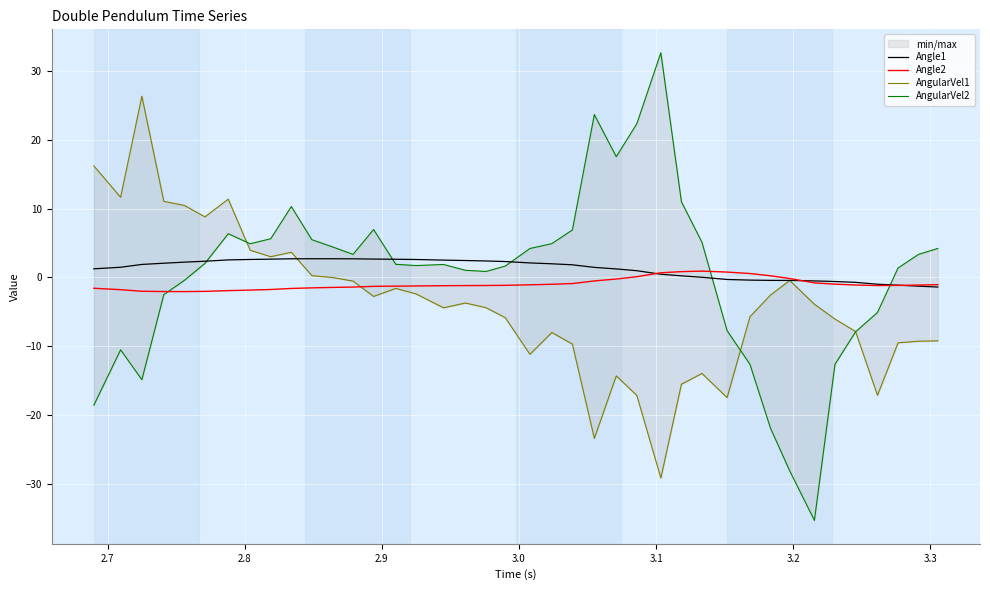

List the series in order of their peak value, lowest first.

Angle2, Angle1, AngularVel1, AngularVel2